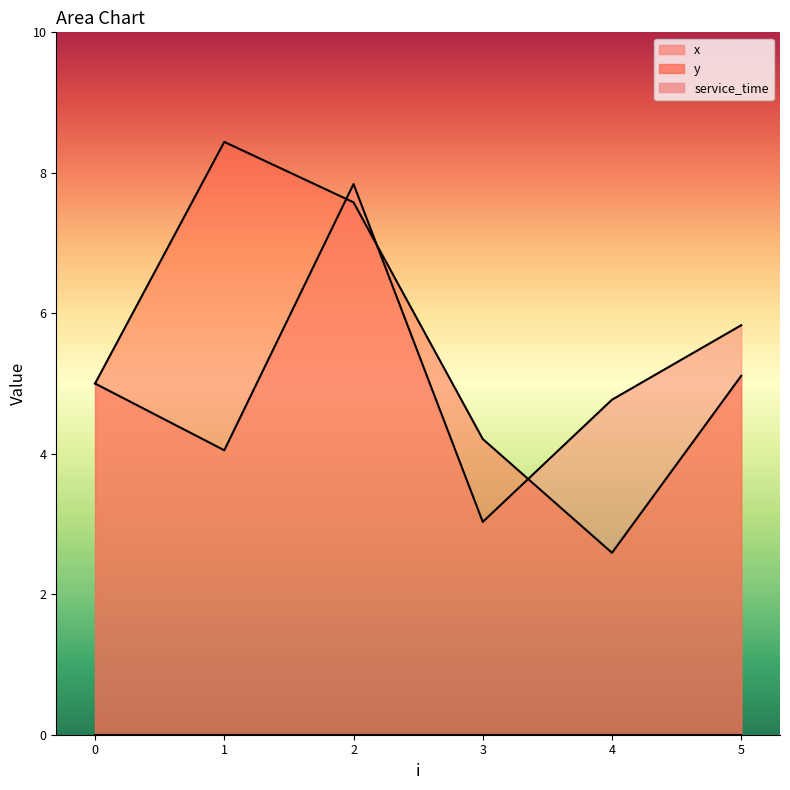

What is the maximum value for x?

7.8